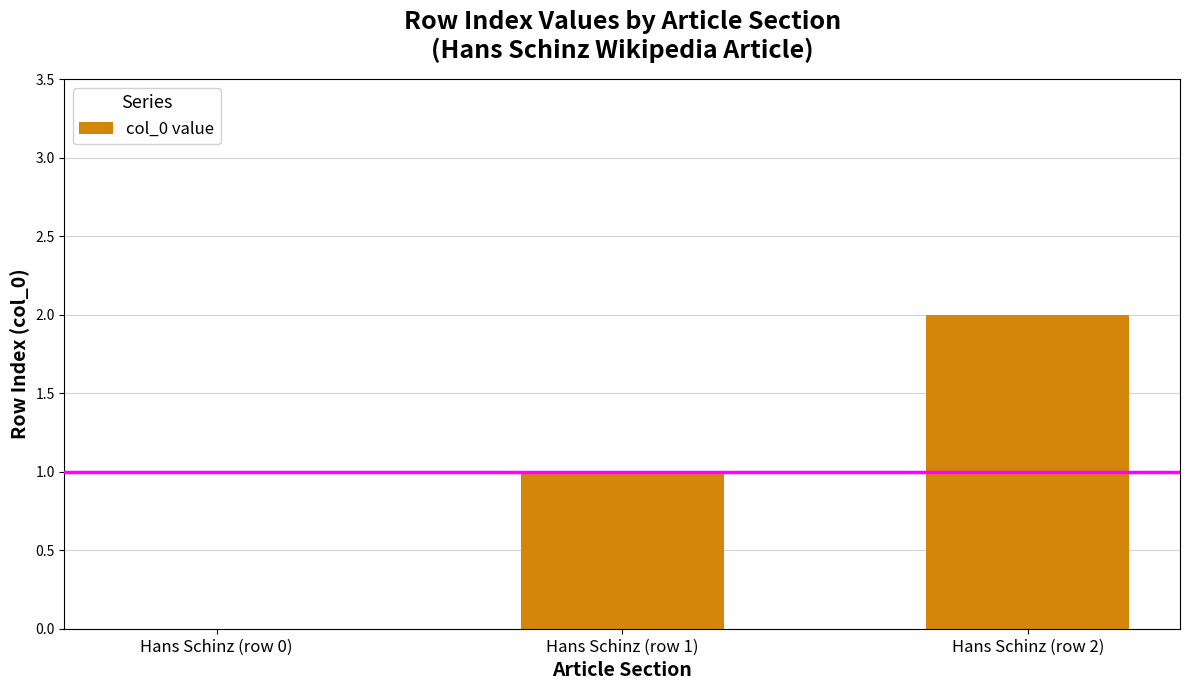

The chart shows a value of 3 at Hans Schinz (row 2). True or false?

False